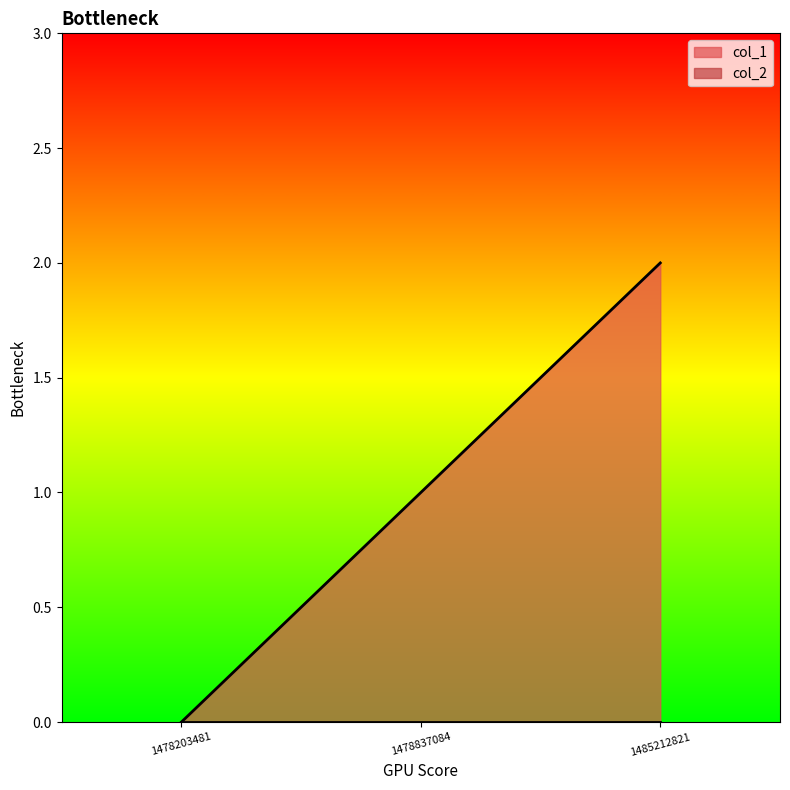

Reading left to right, extract all data points from this chart.

1478203481=0	1478837084=1	1485212821=2